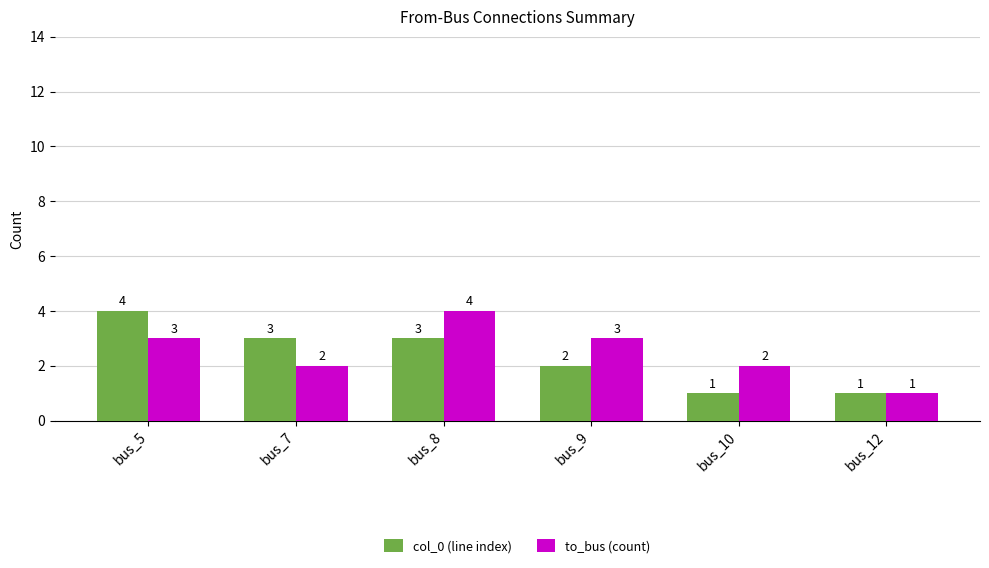

Between bus_10 and bus_12, which series saw the biggest shift?

to_bus (count)